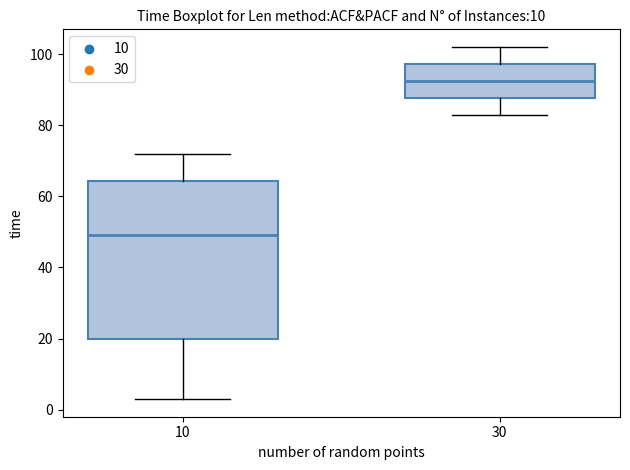

Where is the upper edge of the box at x = 10 on the y-axis? The values are not printed on the chart, so give them approximately, as read against the axis.

64